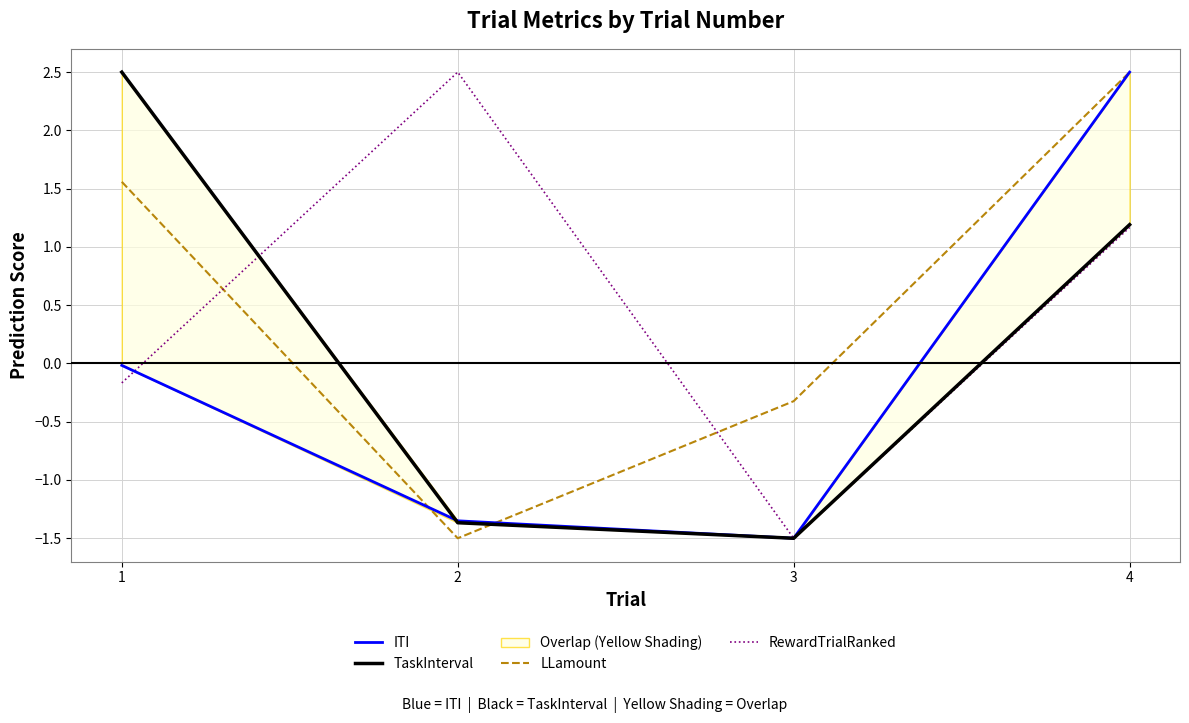

Where is the first local minimum for ITI?

3